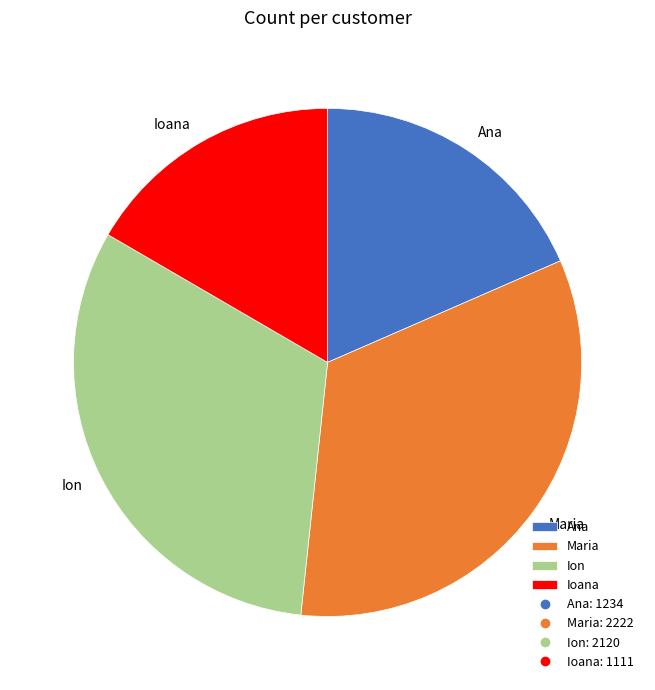

Rank the categories by value from lowest to highest.

Ioana, Ana, Ion, Maria